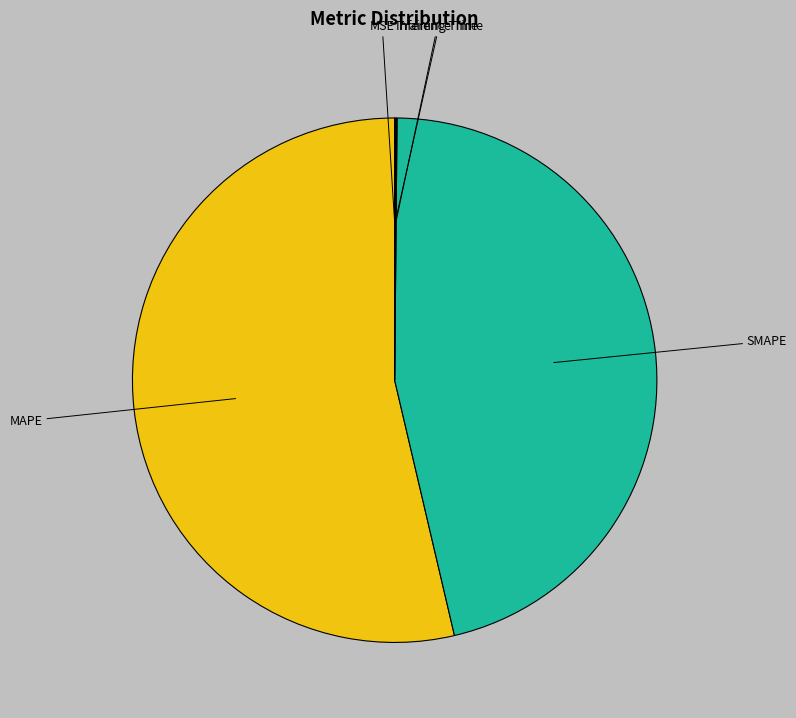

What is the largest slice in the pie chart?

MAPE